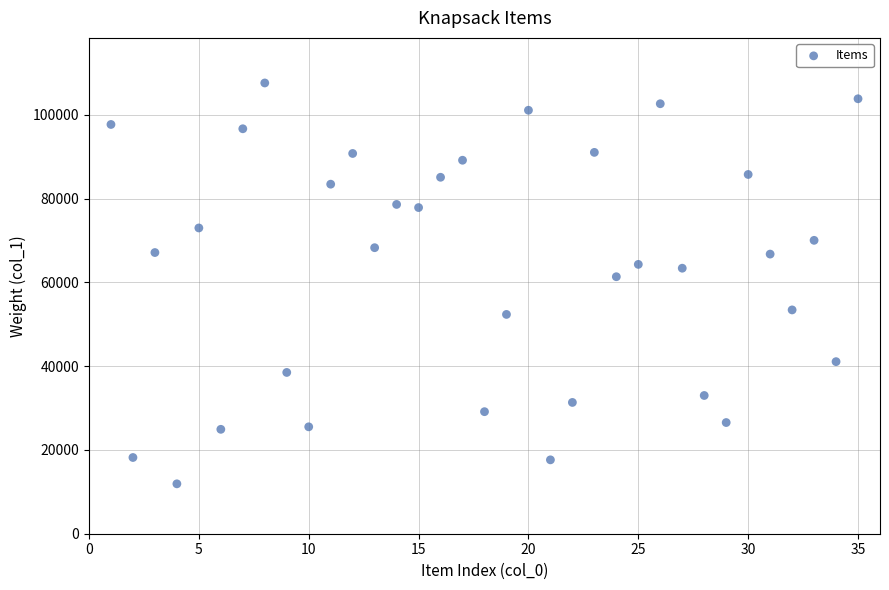

What Y value in the scatter plot is closest to 59771?

61365